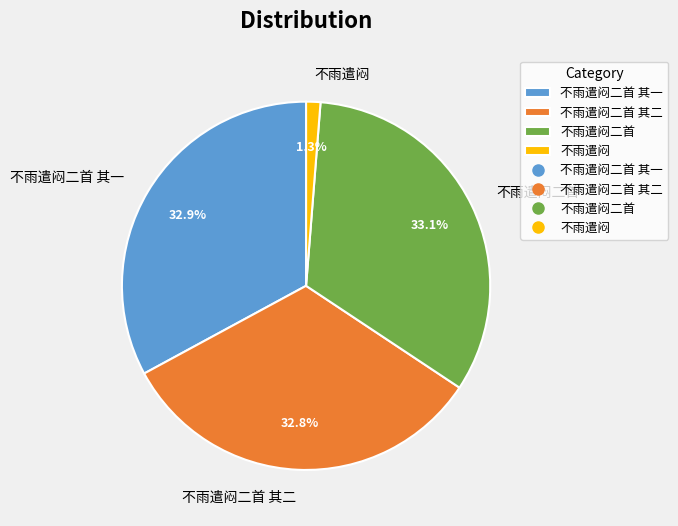

What is the smallest slice in the pie chart?

不雨遣闷